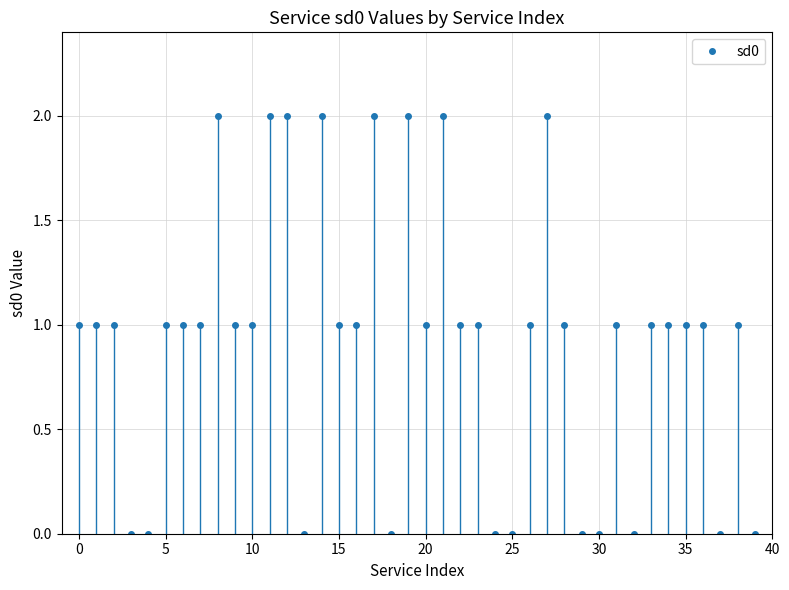

What is the greatest value displayed?

2